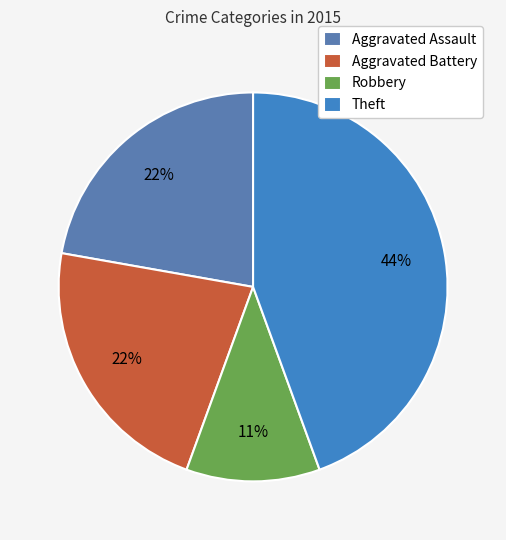

To the nearest percent, what percentage of the pie is Theft?

44%